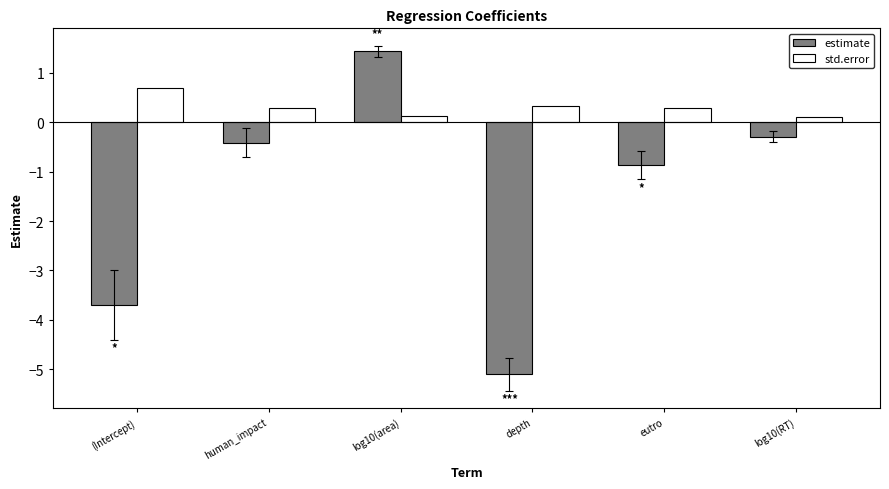

How many positive values does the estimate series have?

1